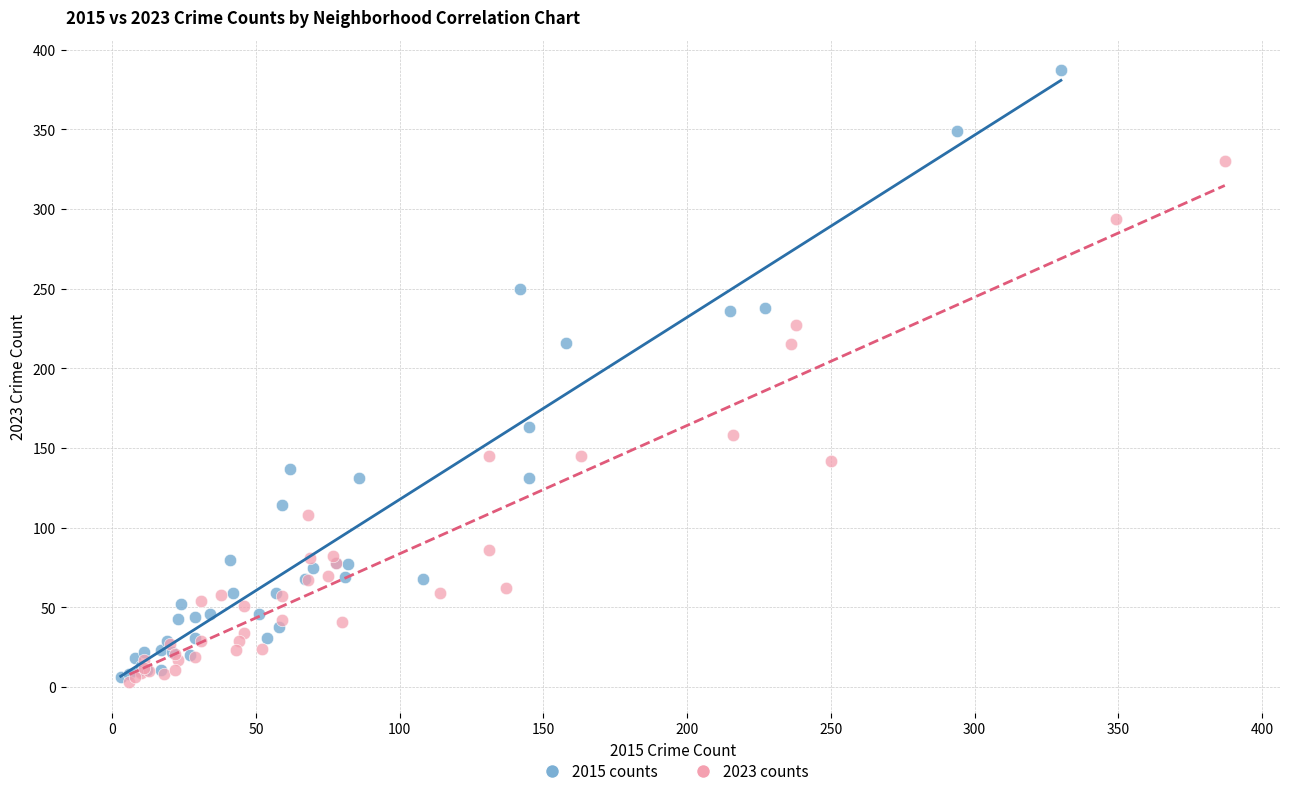

What are all the series names shown in the legend?

2015 counts, 2023 counts